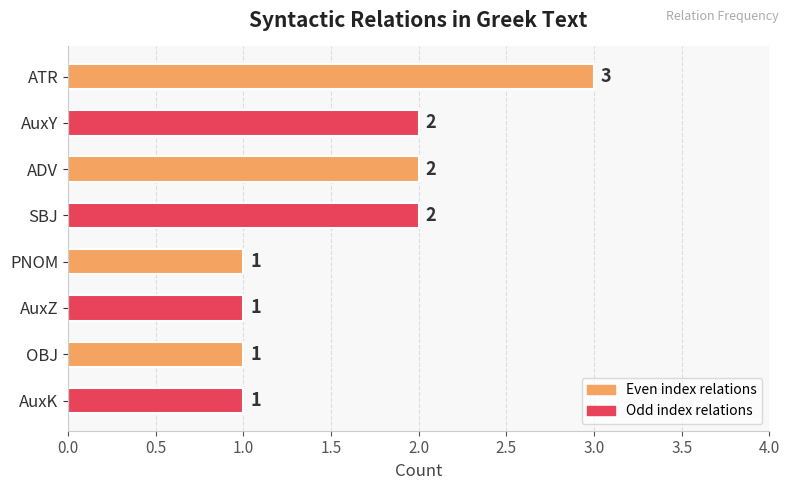

What is the label of the 7th bar from the top?

OBJ